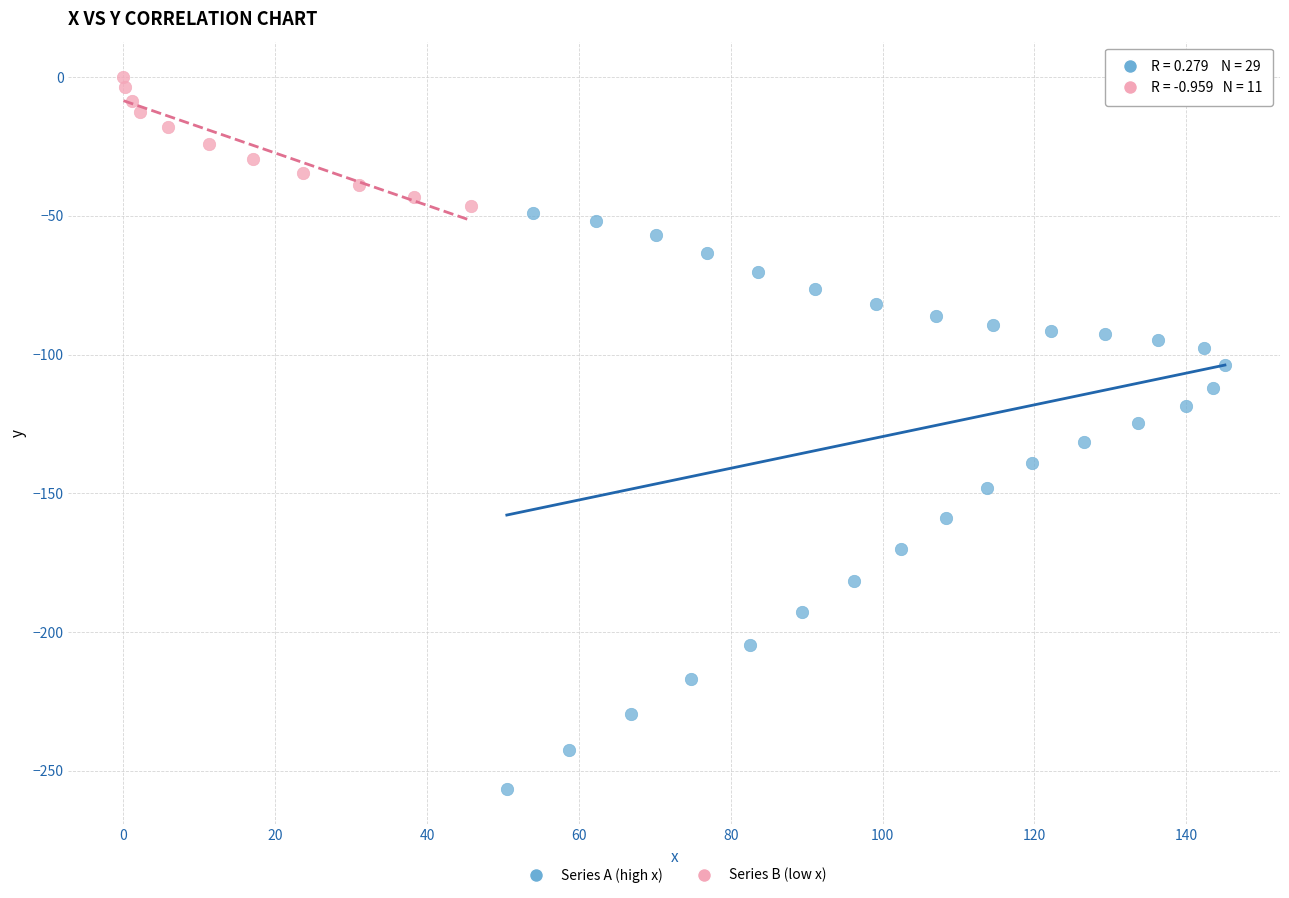

Which series contains the highest Y value?

Series B (low x)